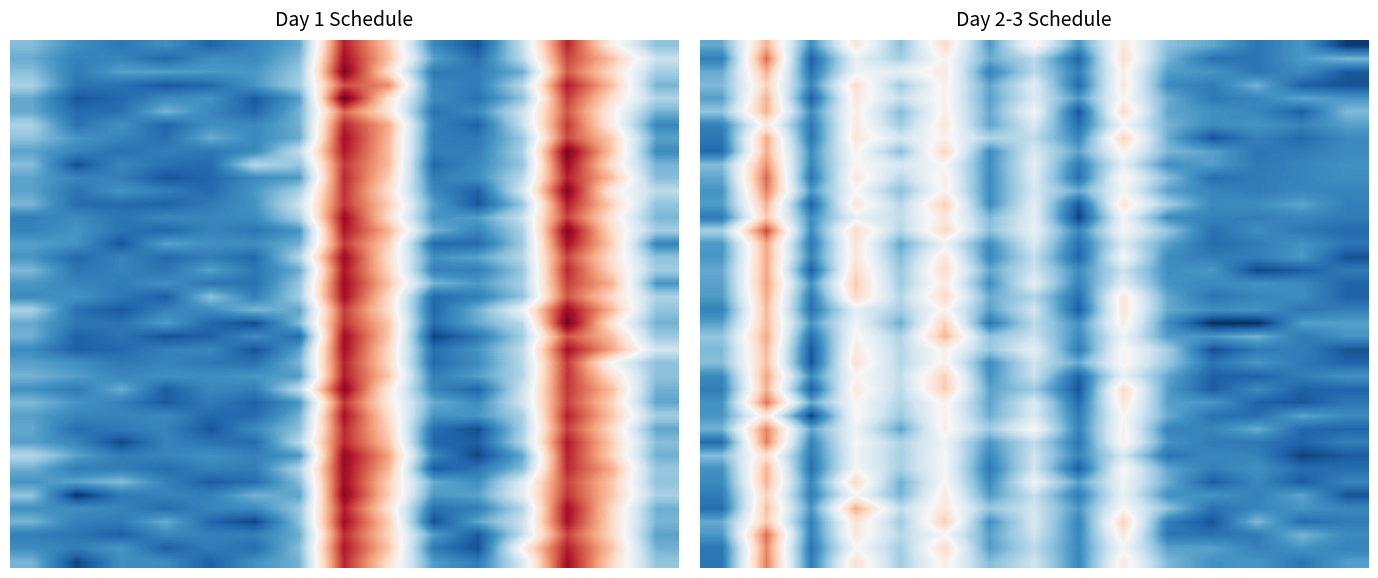

At which category does the chart reach its minimum across all series?

12